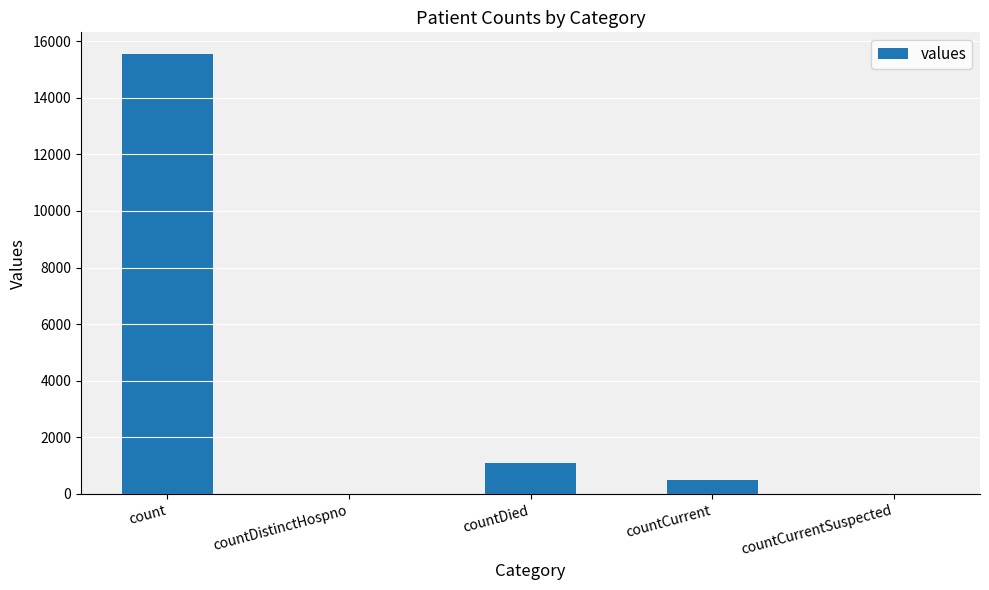

Which has a higher value, countDied or countCurrent?

countDied